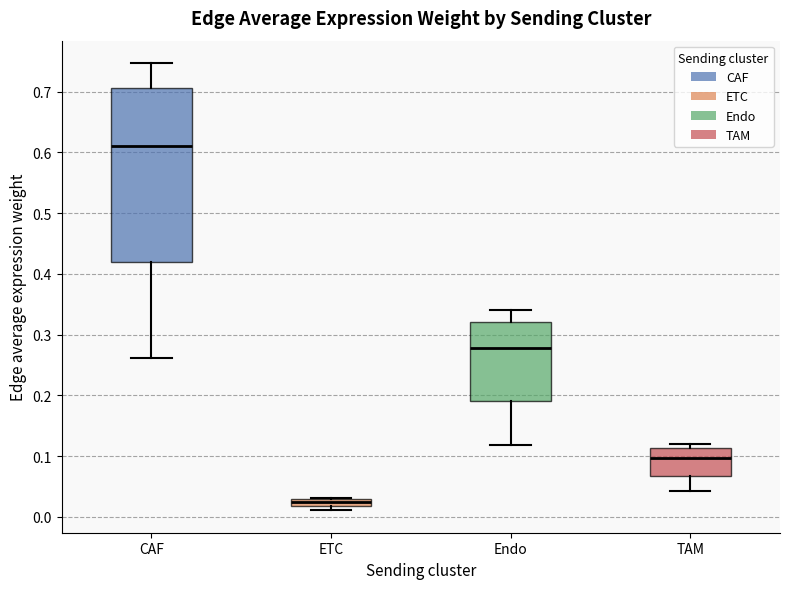

Where is the upper edge of the box for ETC on the y-axis? The values are not printed on the chart, so give them approximately, as read against the axis.

0.03